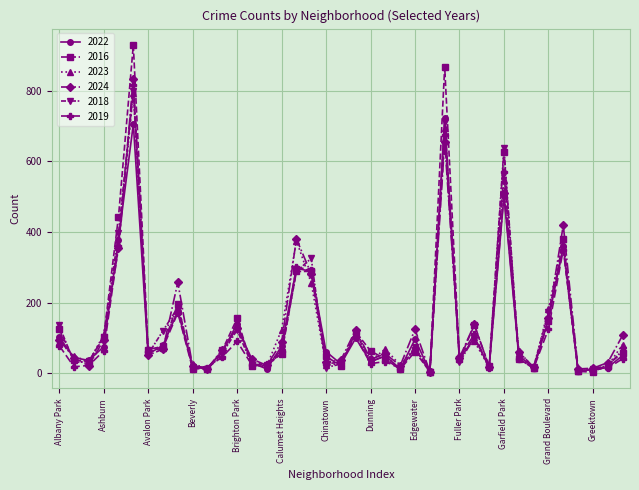

Which series has the widest spread of values?

2016